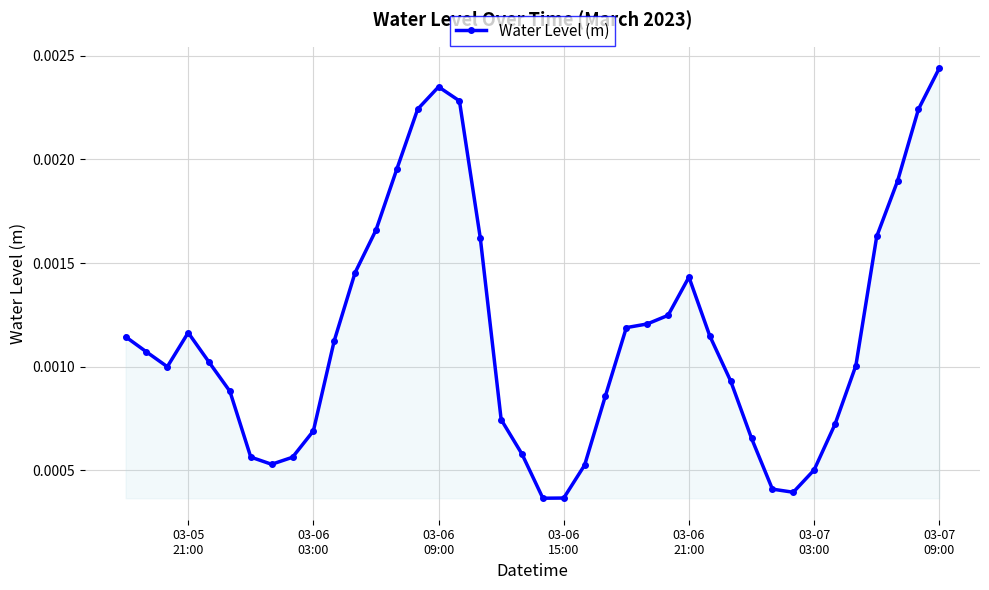

Count the values in the range 0 to 1.

40